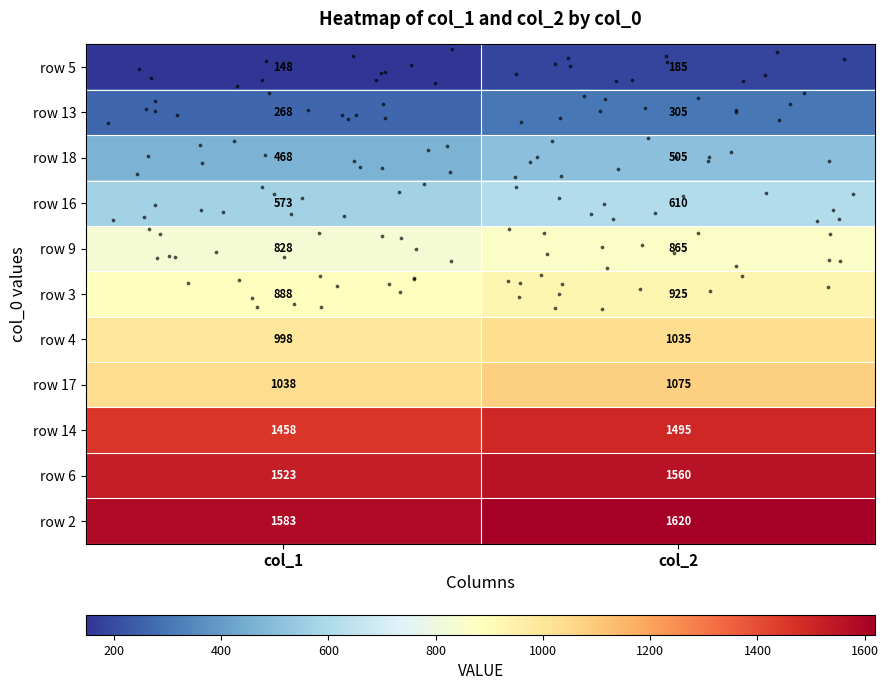

What is the difference between the highest and lowest values at col_1?

1435